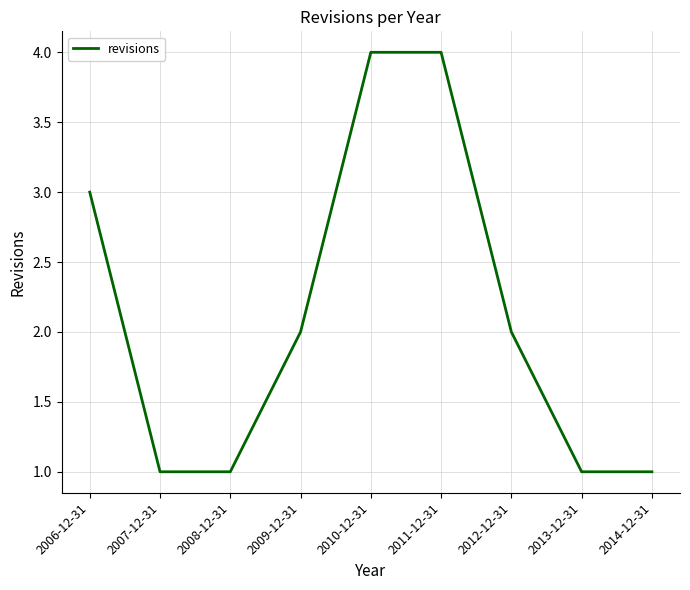

What is the difference between the maximum and second lowest values?

3